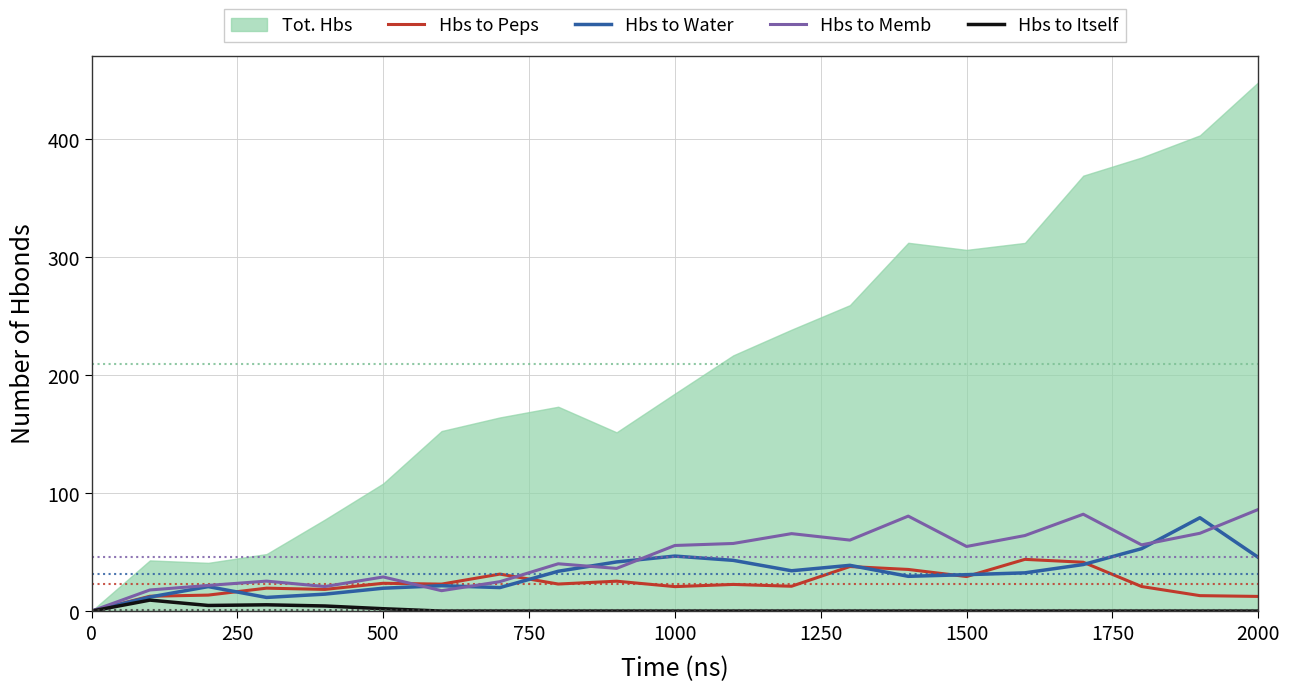

In Hbs to Peps, how many points are lower than both neighbors (excluding endpoints)?

6